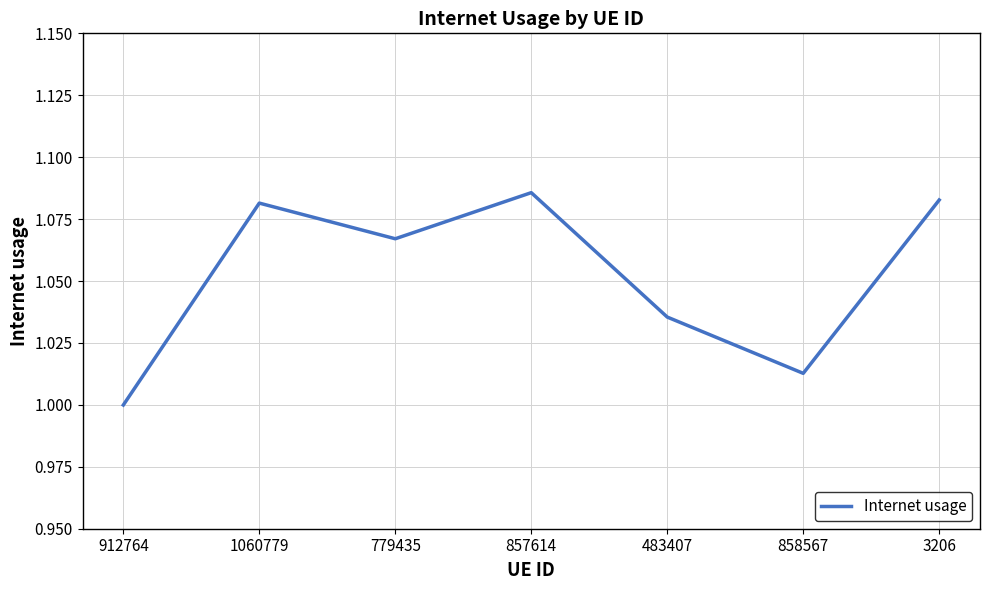

What is the sum of all values?

7.4